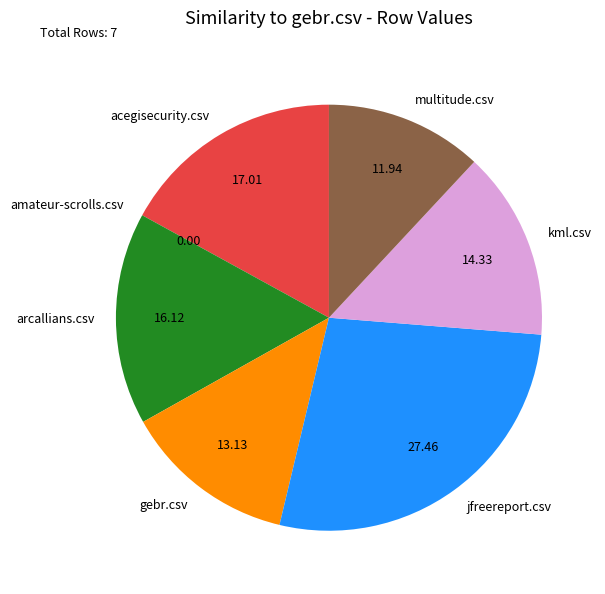

Is there any slice that represents more than half of the pie?

No